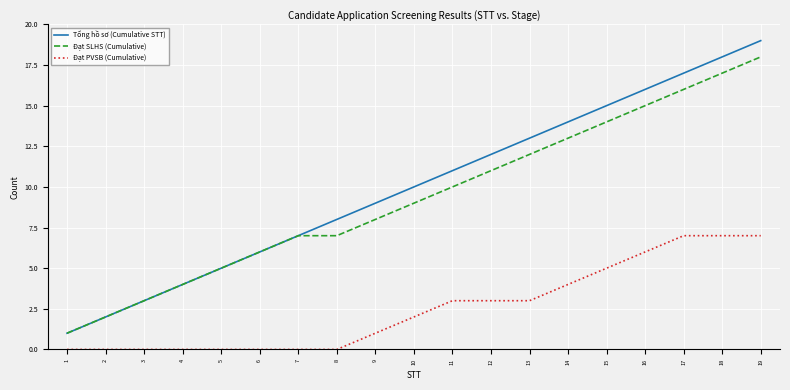

True or false: Đạt SLHS (Cumulative) and Đạt PVSB (Cumulative) intersect in this chart.

False